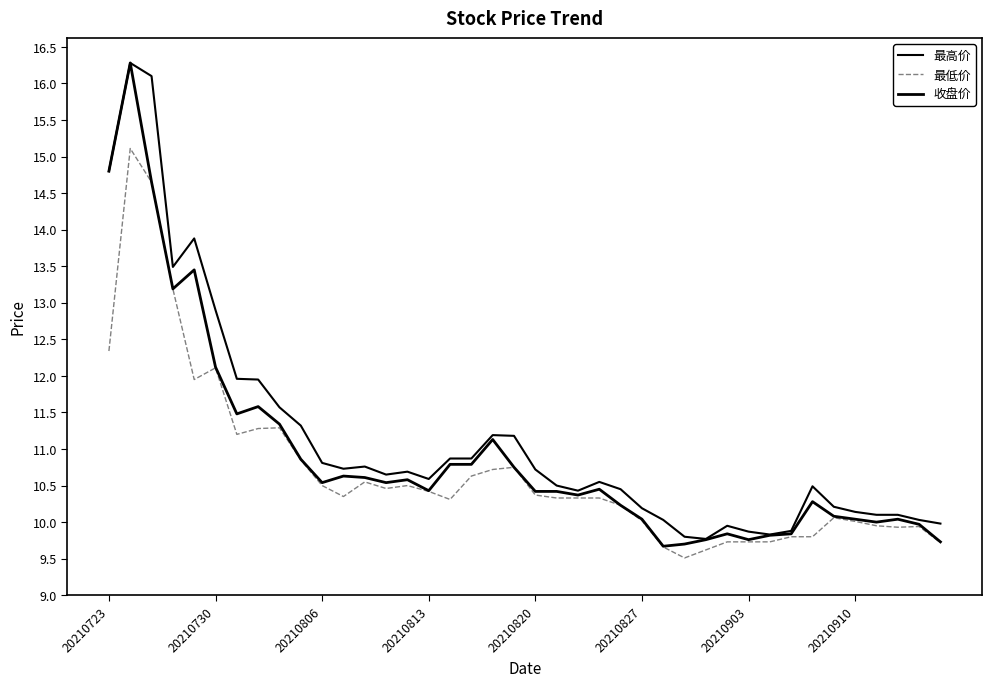

Does the chart display data point markers on the line(s)?

No